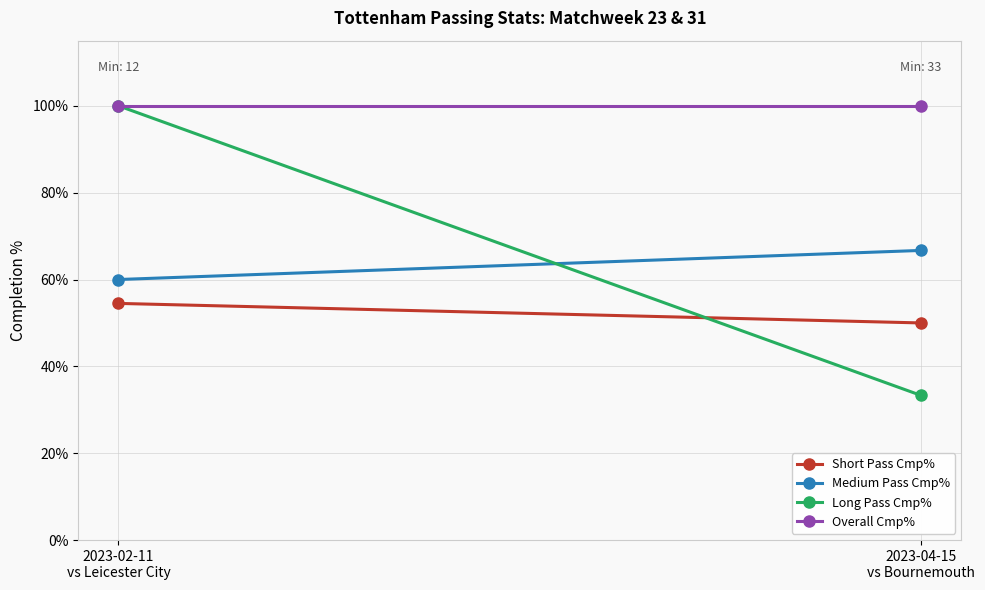

At which category is the sum across all series the highest?

2023-02-11
vs Leicester City